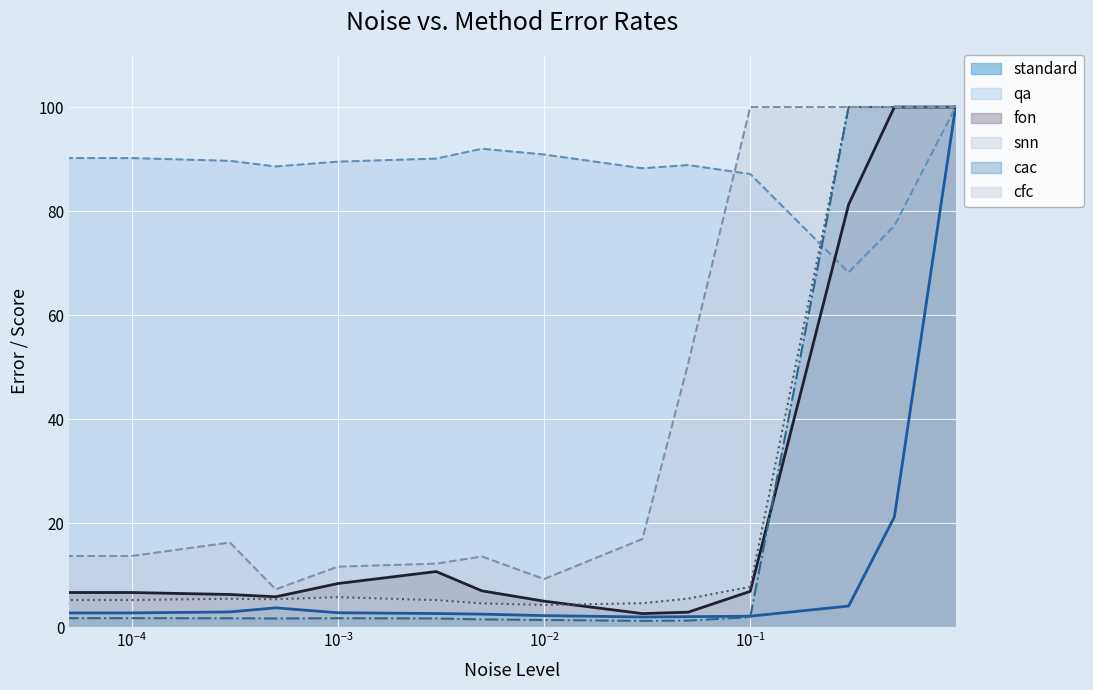

What is the total value across all series at 0.0003?

122.5